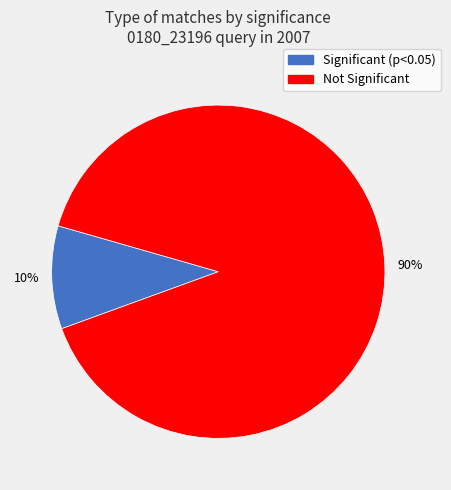

How many segments does this pie chart have?

2